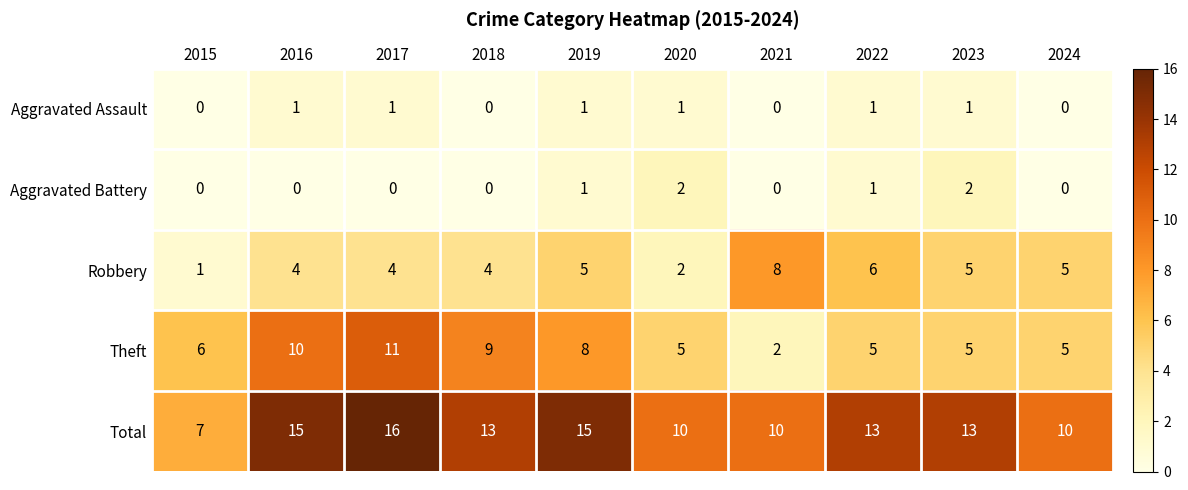

What is the difference between the maximum and minimum values in the Total series?

9